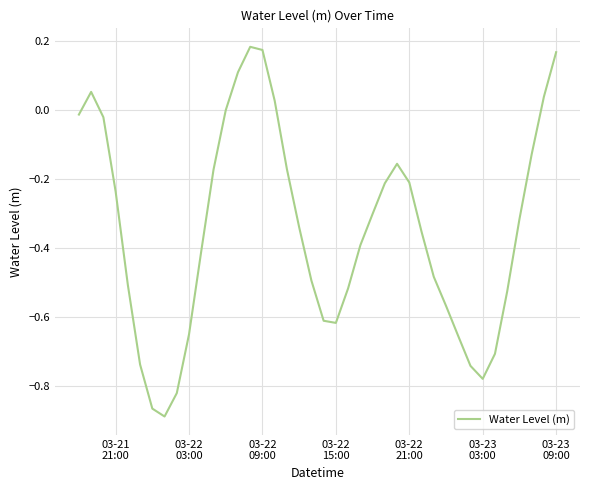

What is the difference between the maximum and minimum values?

1.1